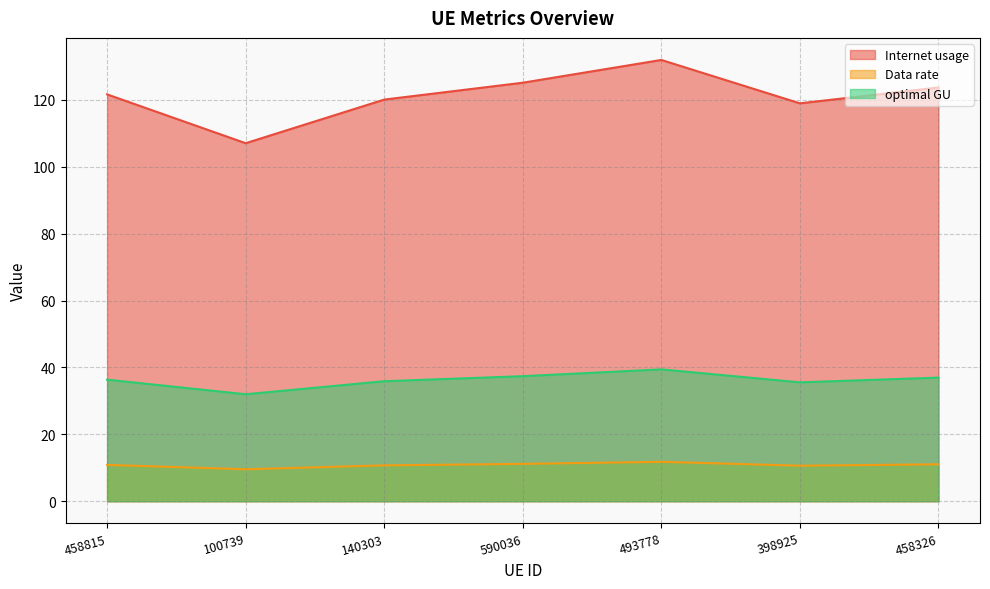

True or false: optimal GU and Internet usage cross at least once.

False